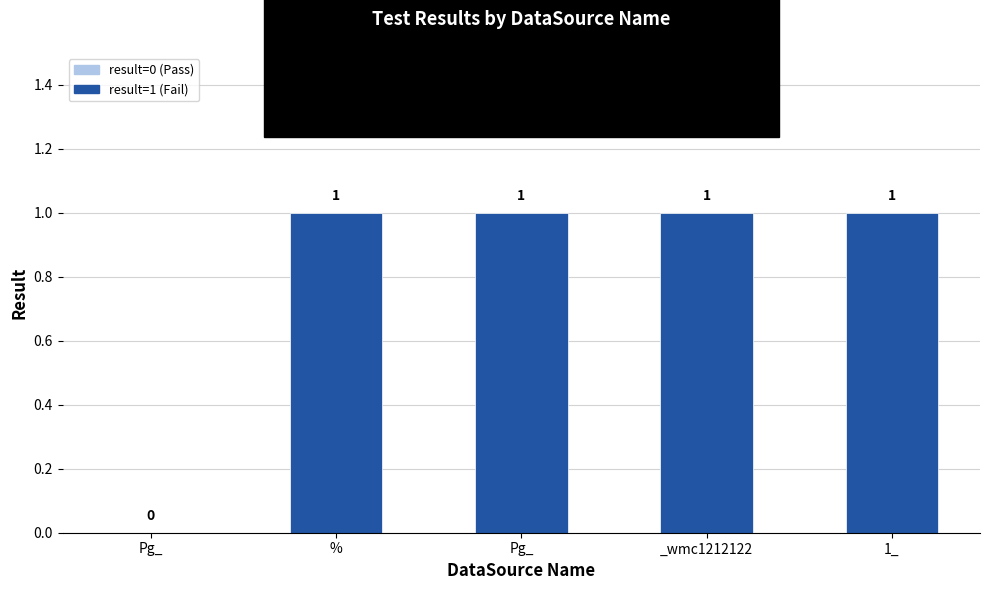

List the labels in order of value, largest first.

%, Pg_, _wmc1212122, 1_, Pg_